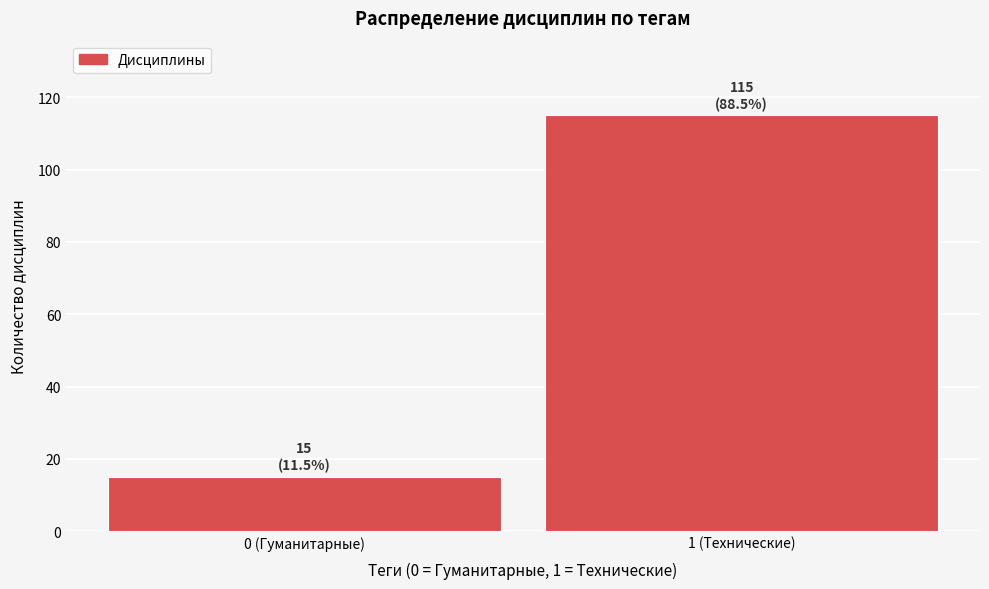

Reading left to right, what are all the values shown in this chart?

15	115